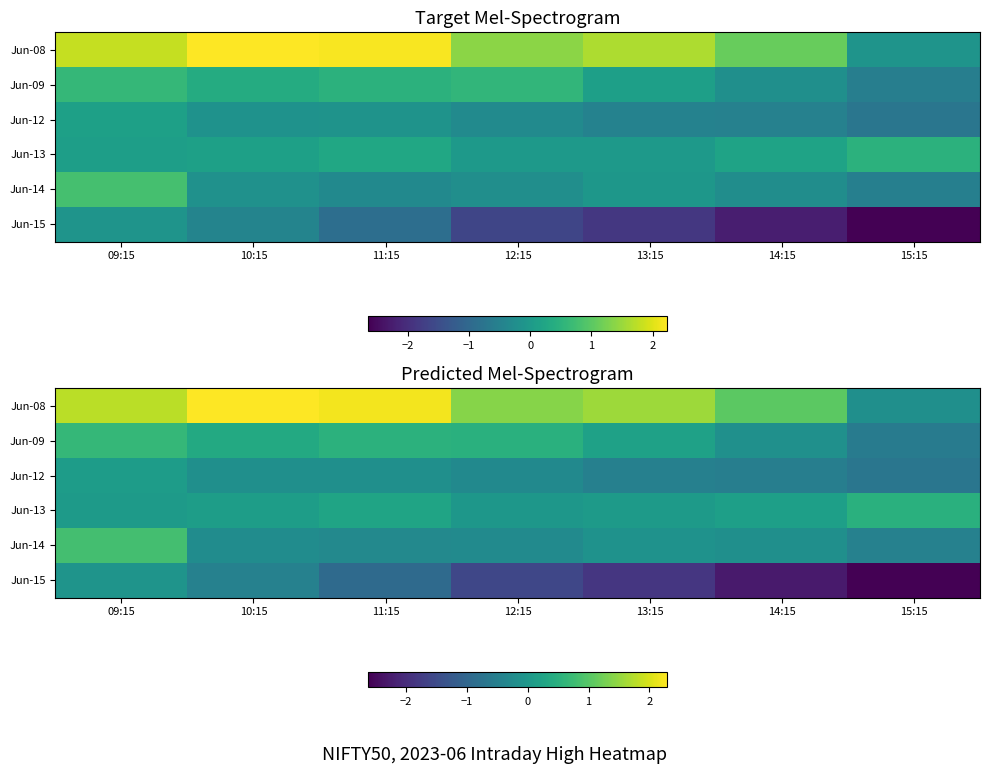

What is the lowest value of the Jun-09 series?

-0.6